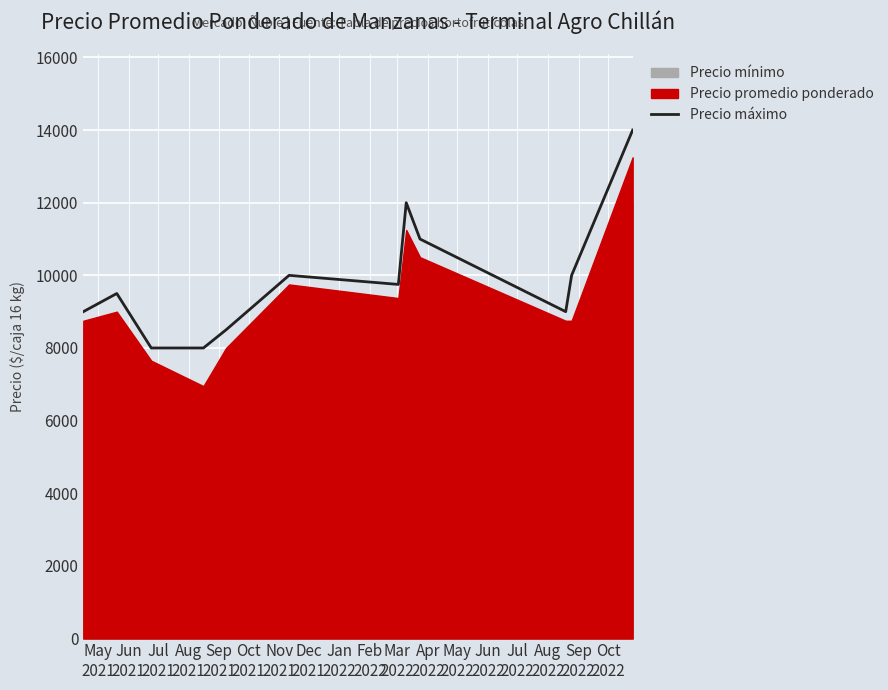

What is the highest value of the Precio máximo series?

14000